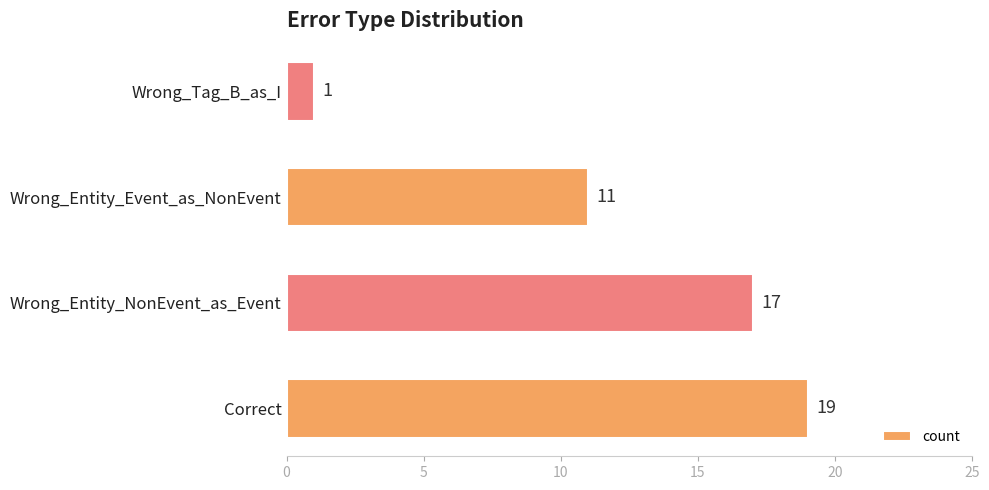

Is it true that the value at Correct is 4?

False